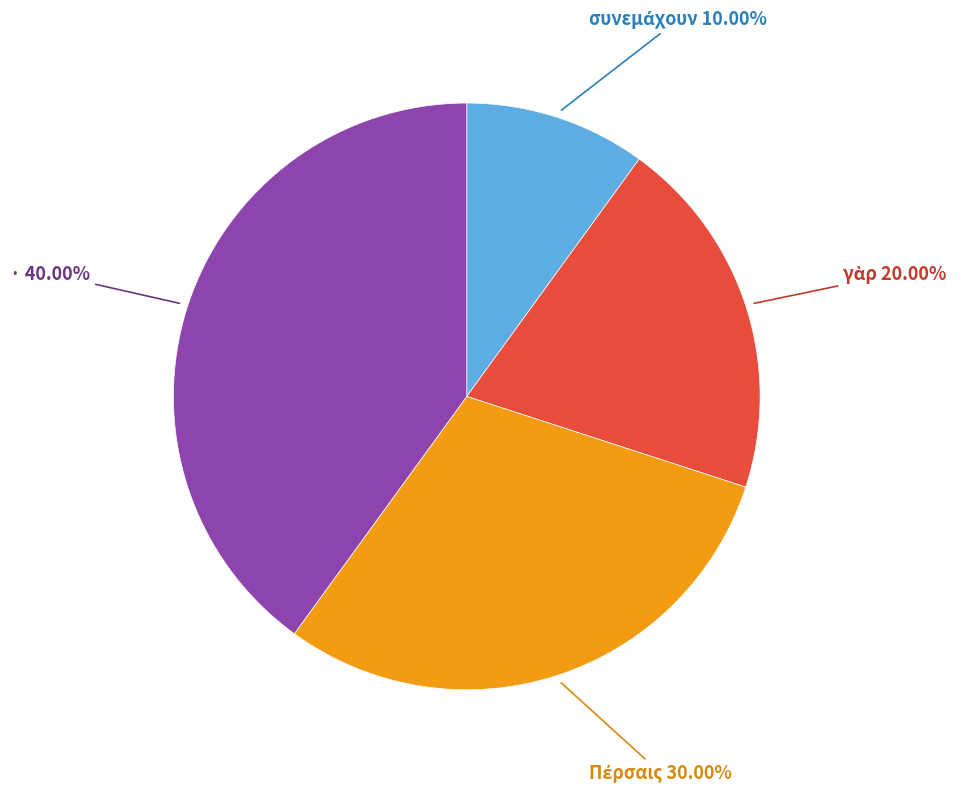

Is there a majority slice in this chart?

No